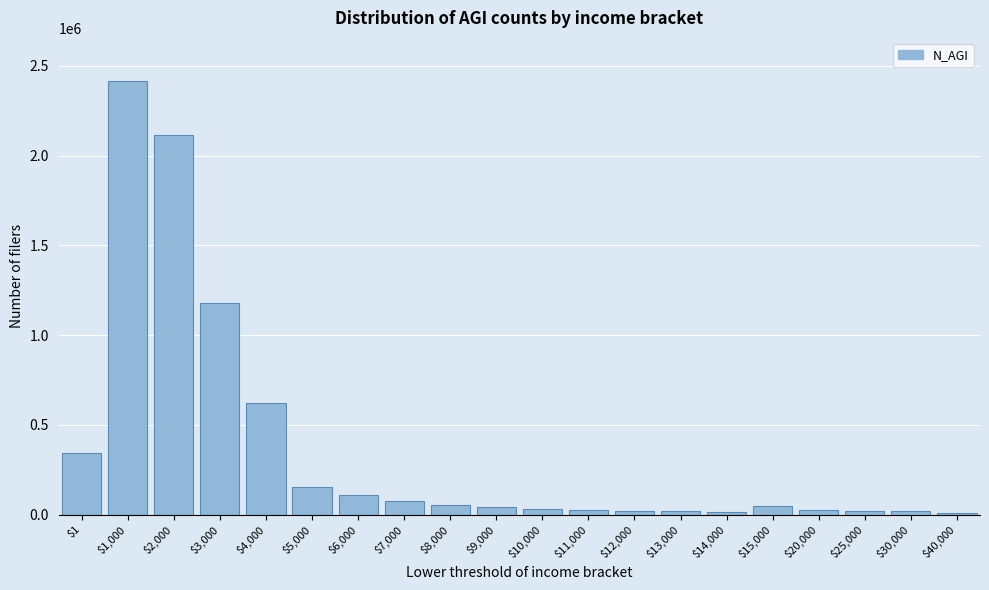

What is the greatest value displayed?

2413881